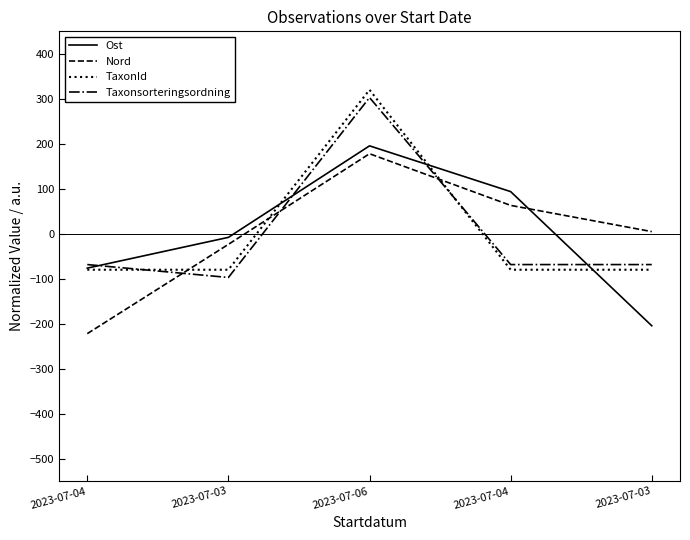

Which has a higher value, 2023-07-06 or 2023-07-04?

2023-07-06